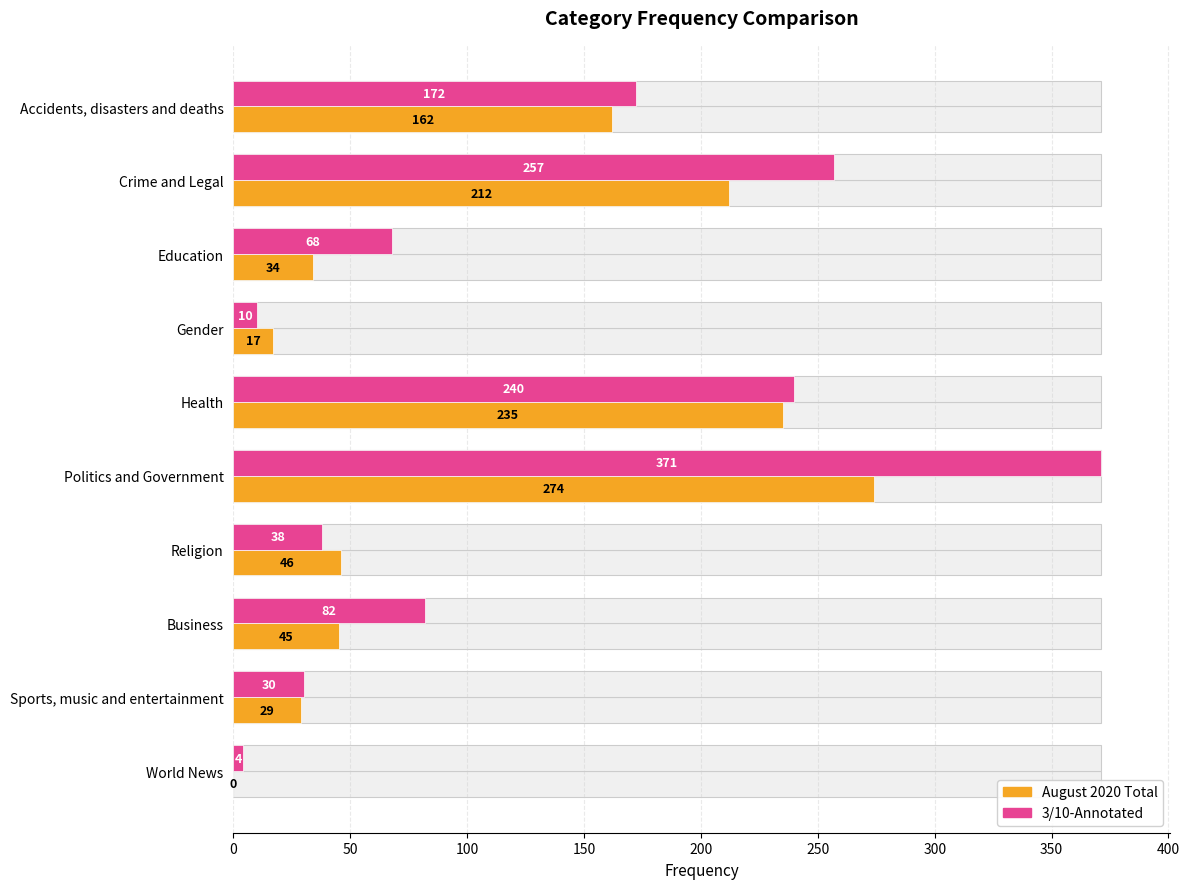

What is the difference between the second highest and minimum values in the 3/10-Annotated series?

253